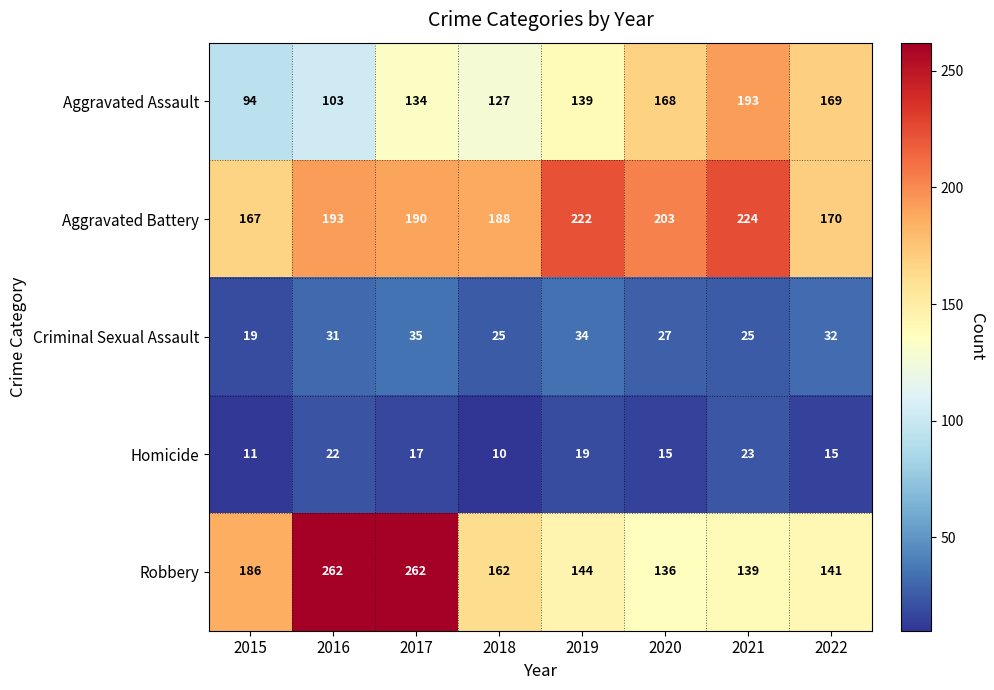

Between 2017 and 2018, which series saw the biggest shift?

Robbery